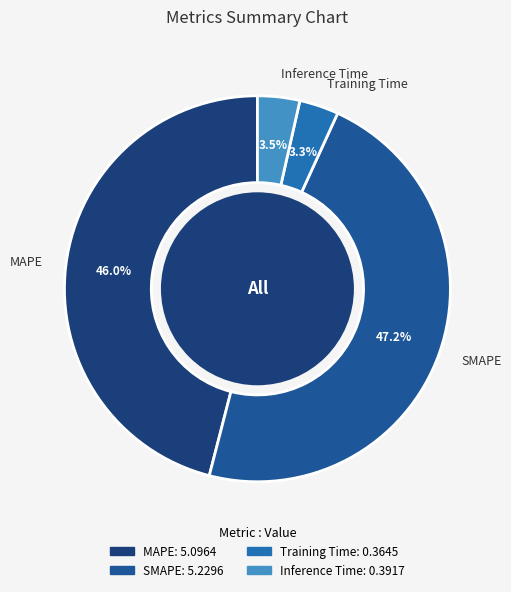

Is there any slice that represents more than half of the pie?

No